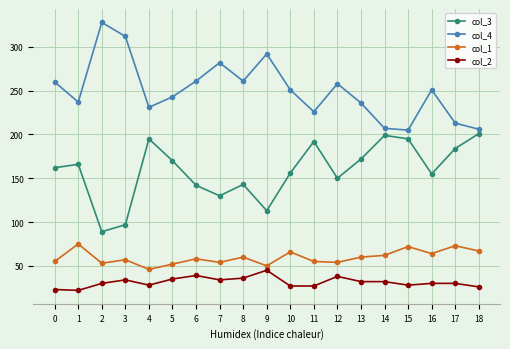

How many lines are shown in the chart?

4